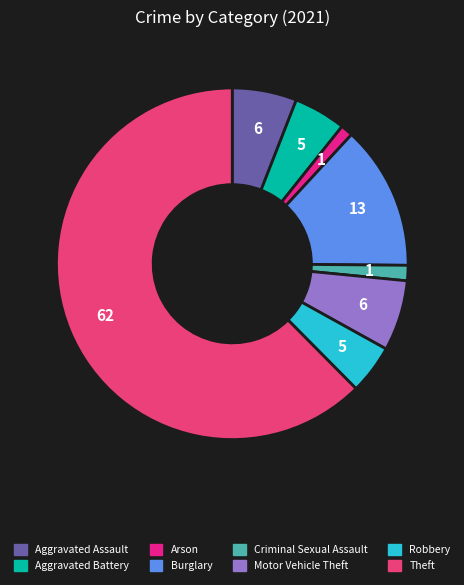

To the nearest percent, what is the average slice percentage?

12%